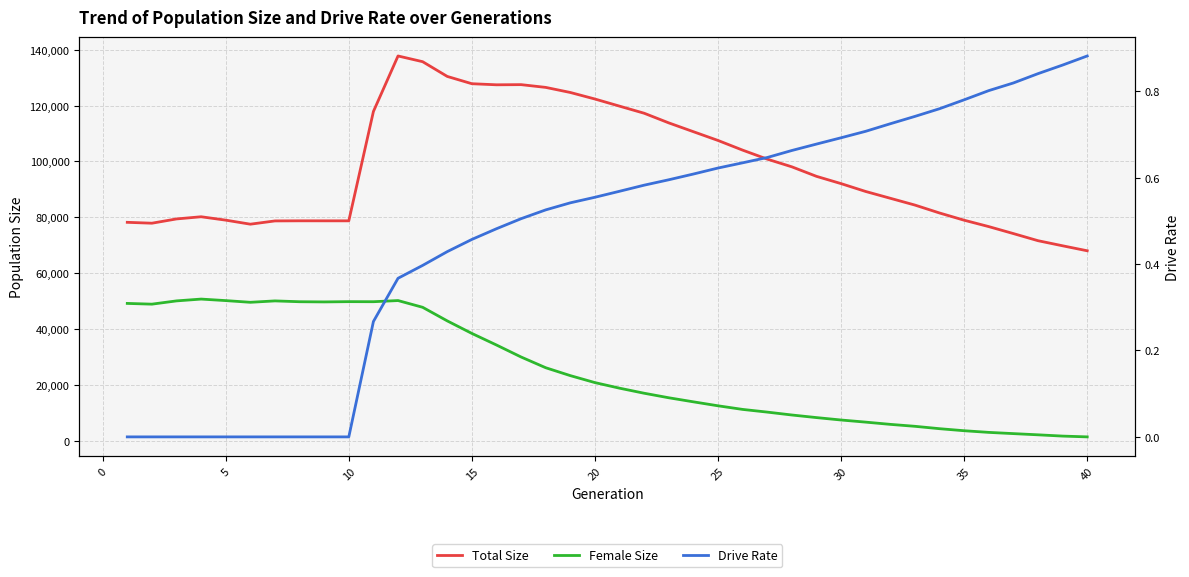

The value of Total Size at 35 is 44716.8. True or false?

False